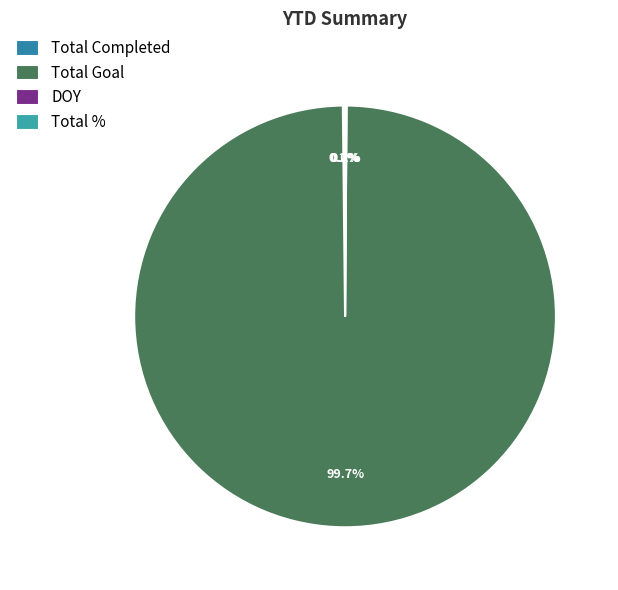

To the nearest percent, what is the difference between the largest and smallest slice percentages?

100%